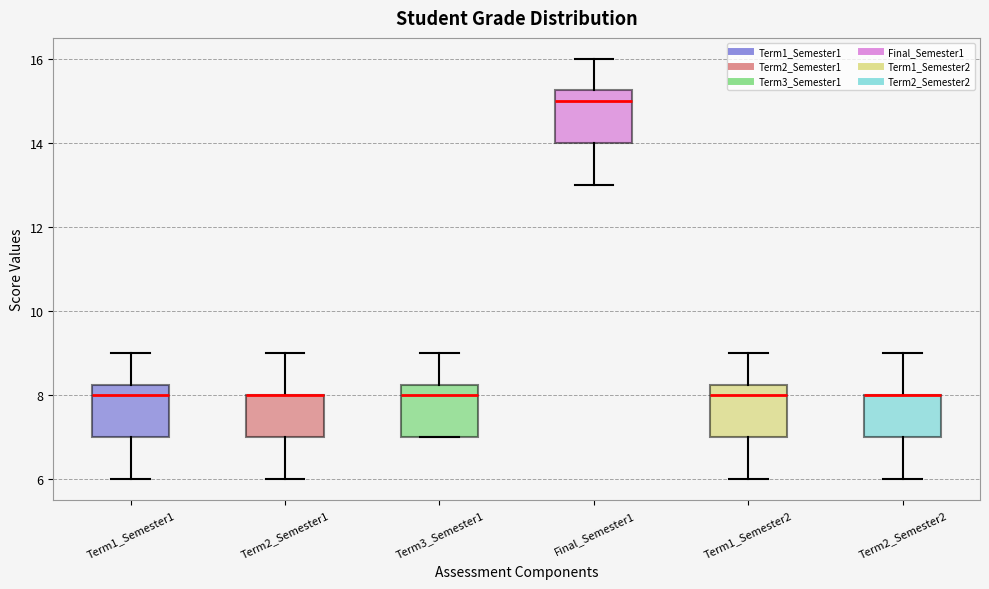

Reading left to right, read every box against the y-axis: the position of its median line, the range the box covers, and the ends of its whiskers. The values are not printed on the chart, so give them approximately, as read against the axis.

Term1_Semester1: median 8.0, box 7.0 to 8.2, whiskers 6.0 to 9.0
Term2_Semester1: median 8.0 (drawn on the box's upper edge), box 7.0 to 8.0, whiskers 6.0 to 9.0
Term3_Semester1: median 8.0, box 7.0 to 8.2, whiskers 7.0 to 9.0
Final_Semester1: median 15.0, box 14.0 to 15.2, whiskers 13.0 to 16.0
Term1_Semester2: median 8.0, box 7.0 to 8.2, whiskers 6.0 to 9.0
Term2_Semester2: median 8.0 (drawn on the box's upper edge), box 7.0 to 8.0, whiskers 6.0 to 9.0